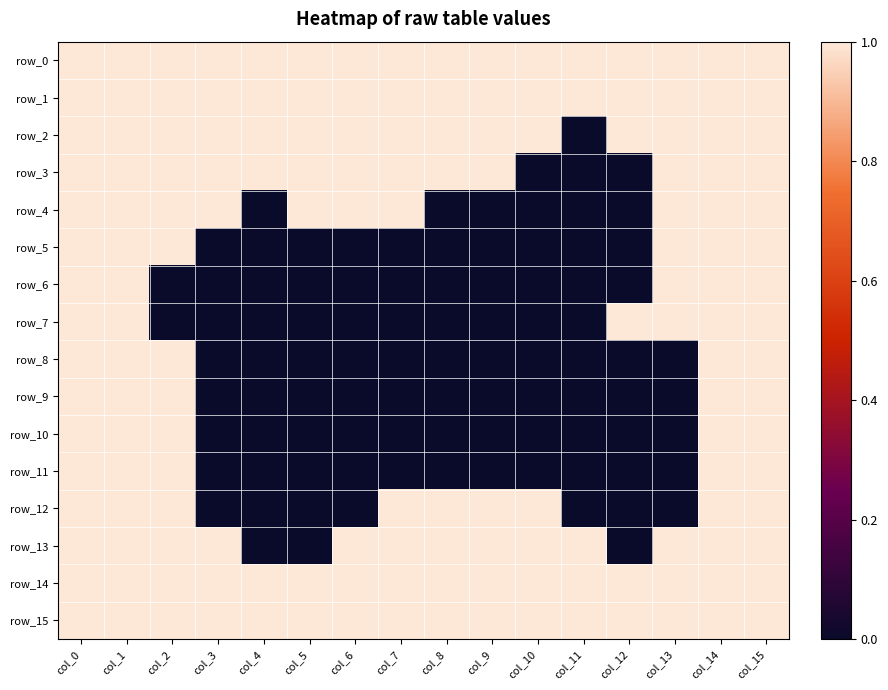

What is the spread (max minus min) of values at col_3?

1